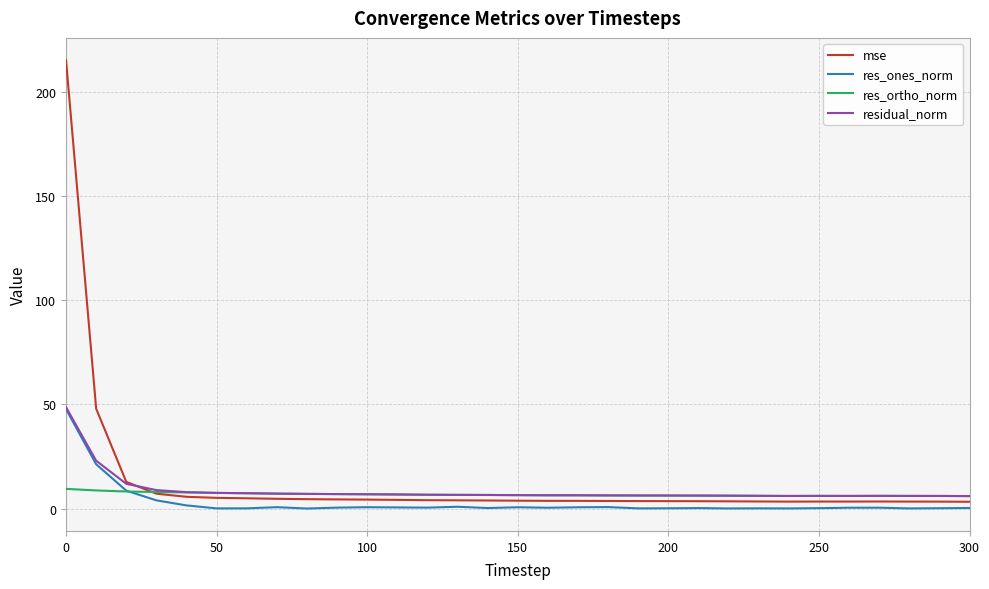

Is this an area chart (filled region under the line)?

No